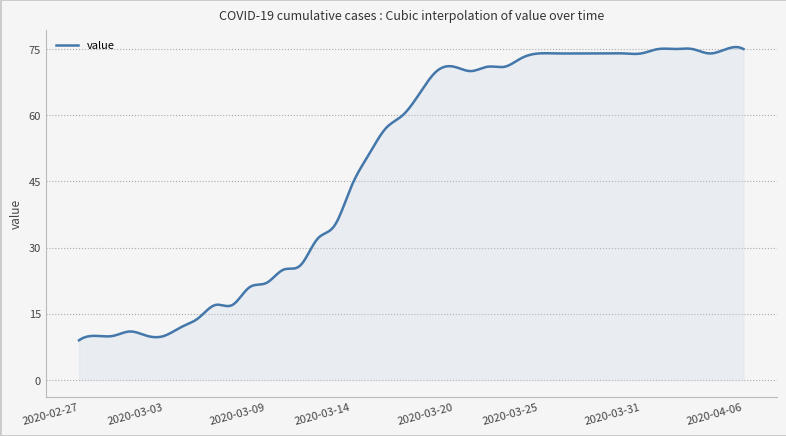

What is the difference between the maximum and minimum values?

66.4